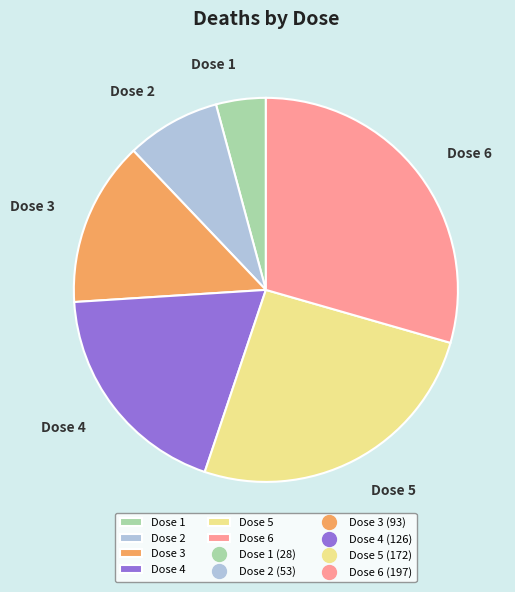

Does Dose 1 represent more than half of the total?

No